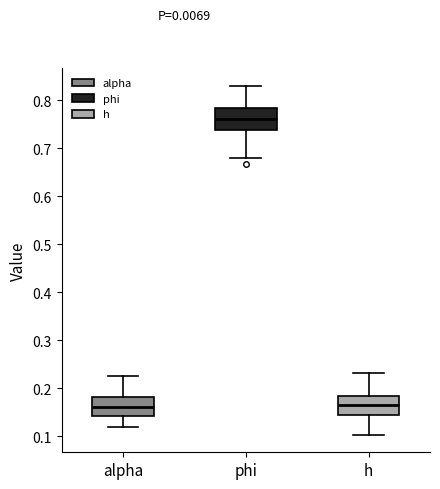

Where does the lower whisker of the box for alpha end on the y-axis? The values are not printed on the chart, so give them approximately, as read against the axis.

0.12